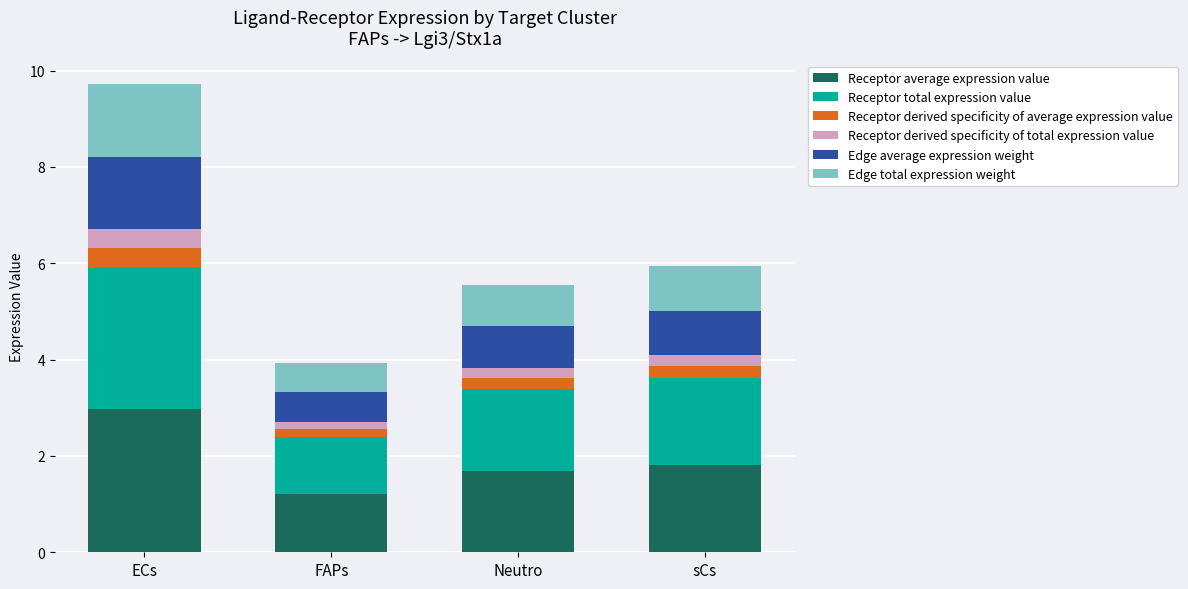

At which category is the sum across all series the highest?

ECs